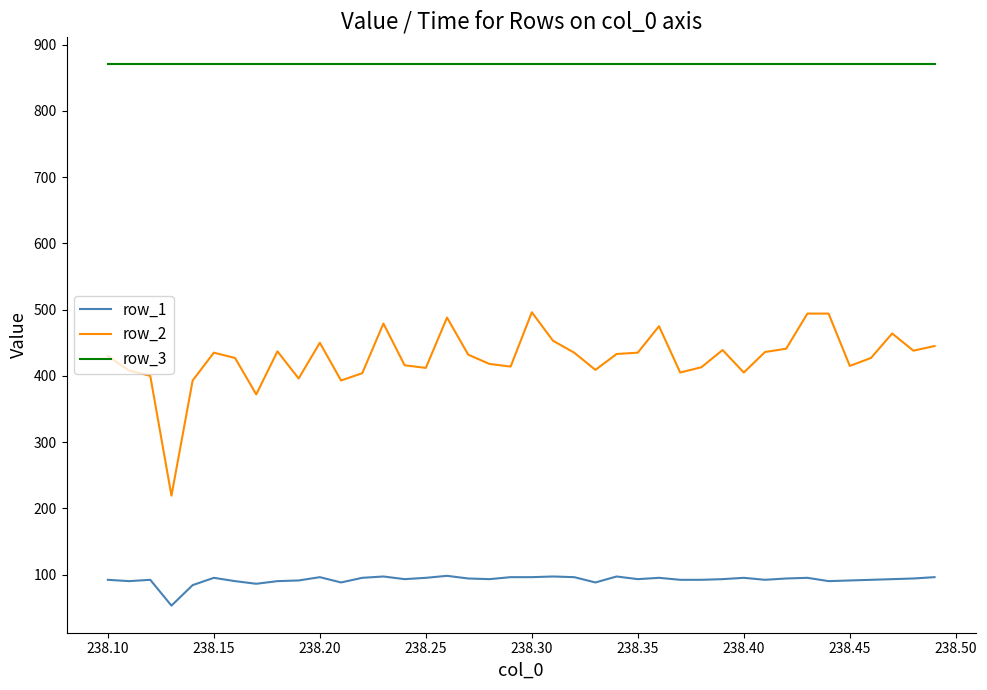

Which series has the largest range (max minus min)?

row_2